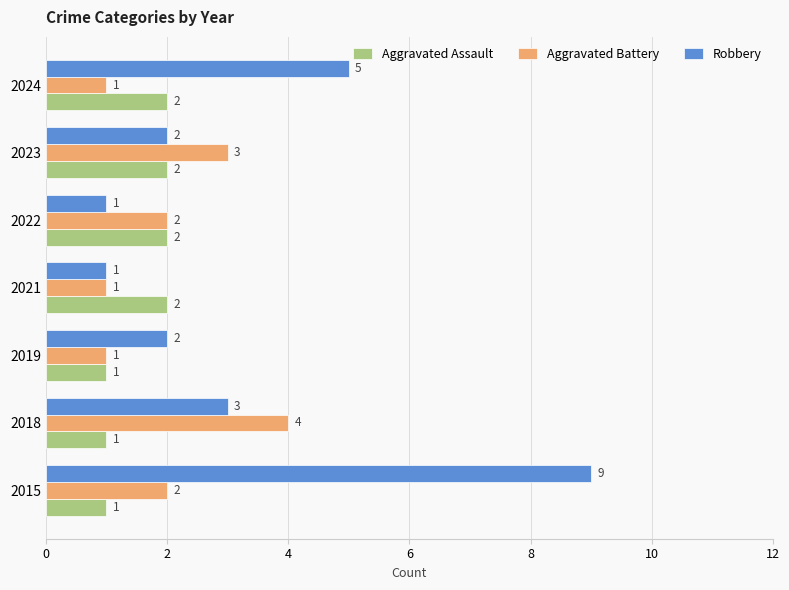

Is it true that Aggravated Battery equals 3 at 2023?

True